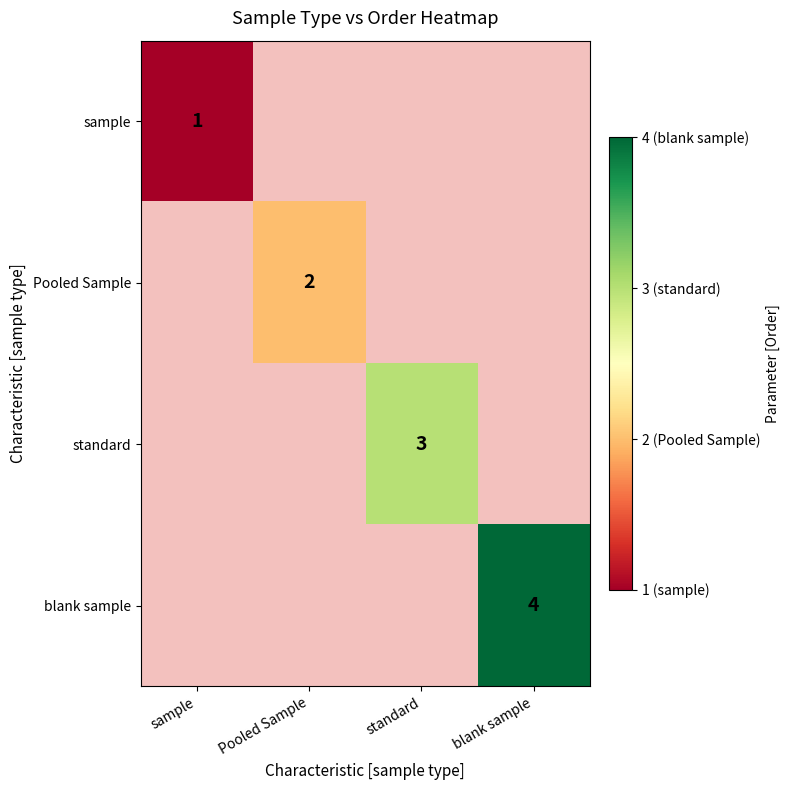

Is it true that sample equals 1 at sample?

True